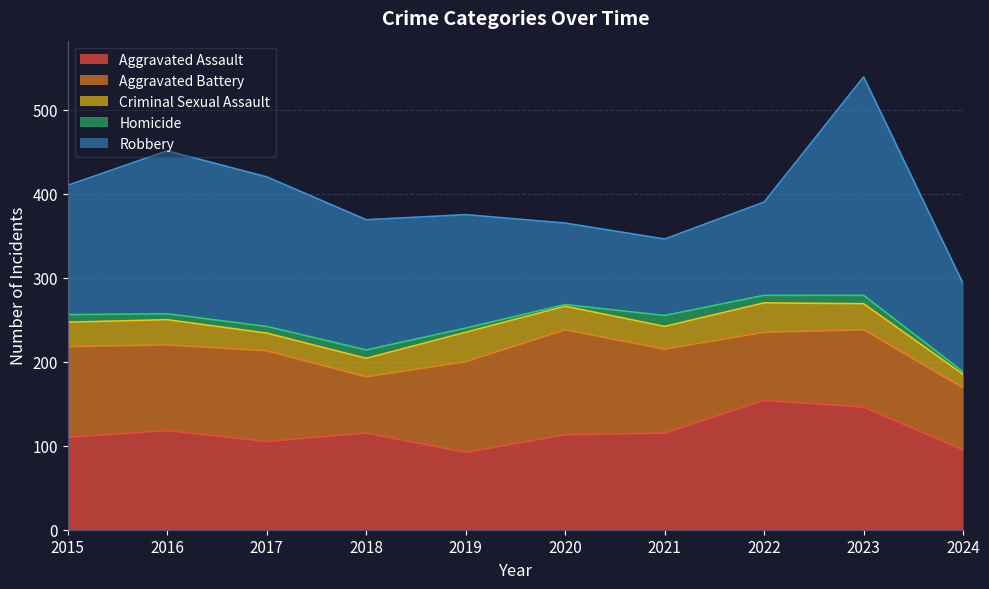

What are all the series names shown in the legend?

Aggravated Assault, Aggravated Battery, Criminal Sexual Assault, Homicide, Robbery